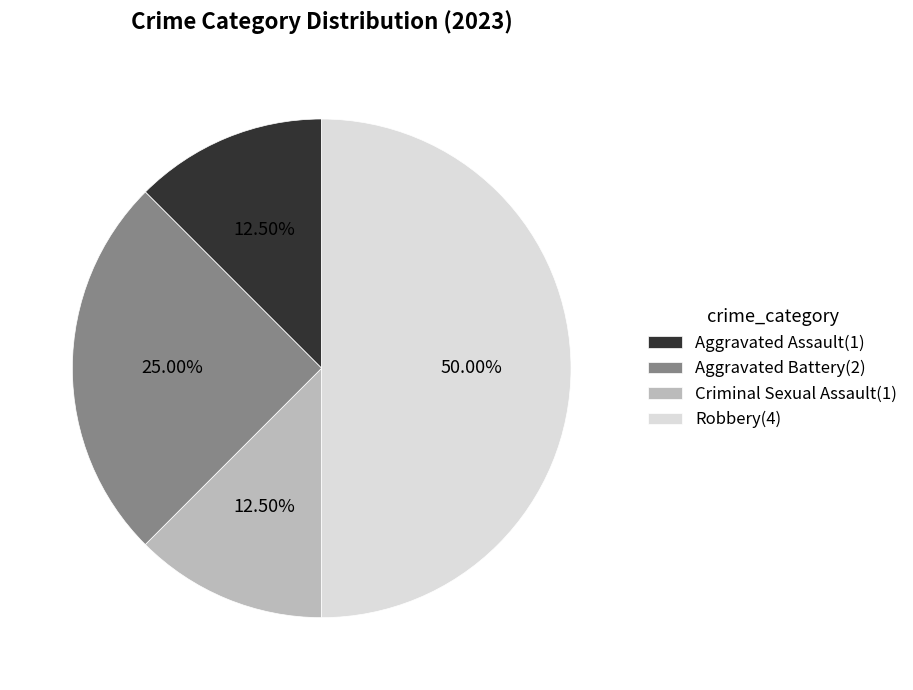

Is Criminal Sexual Assault(1) the majority of the pie?

No